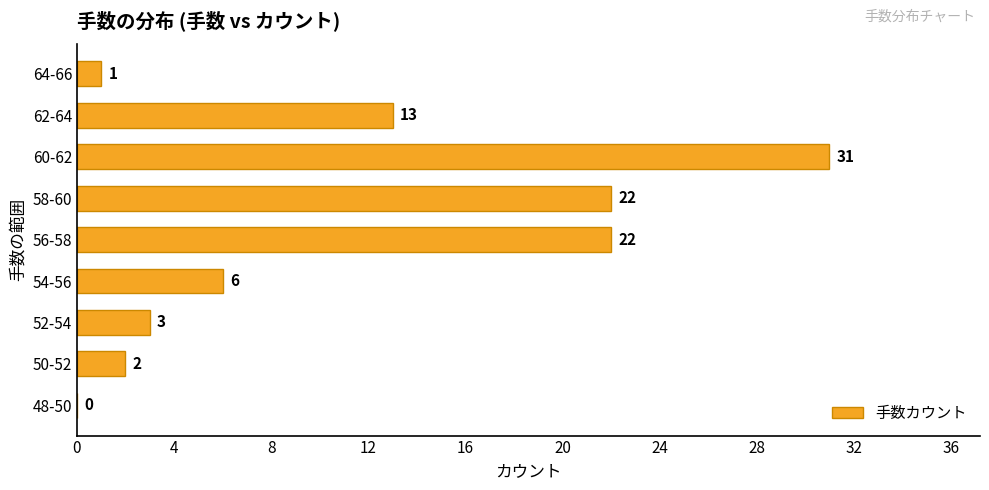

Between 50-52 and 48-50, which is larger?

50-52